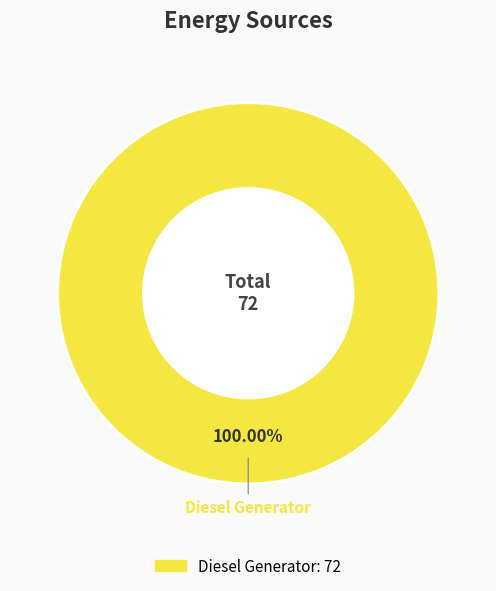

How many slices are in this pie chart?

1